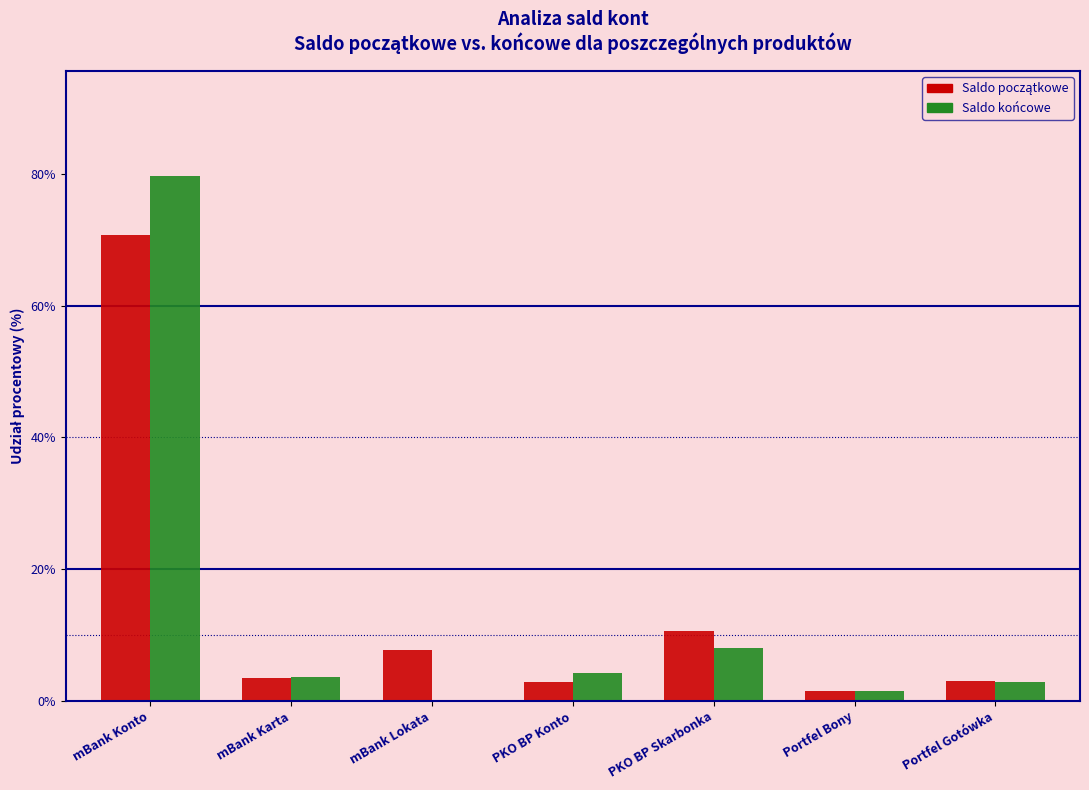

At which category is the sum across all series the highest?

mBank Konto